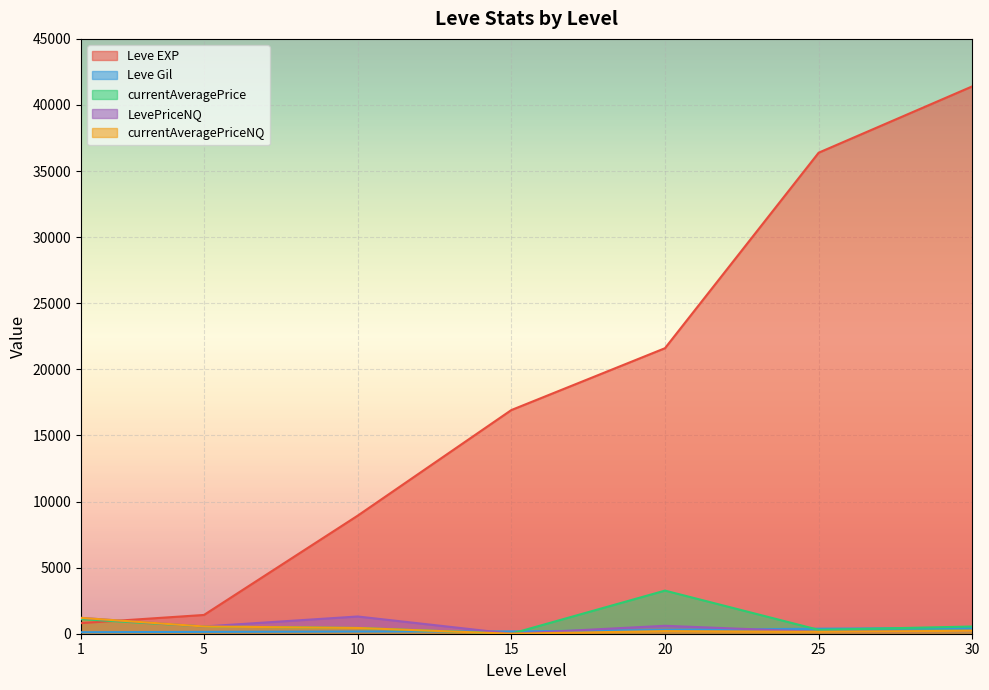

Which label corresponds to the smallest value in the chart?

15